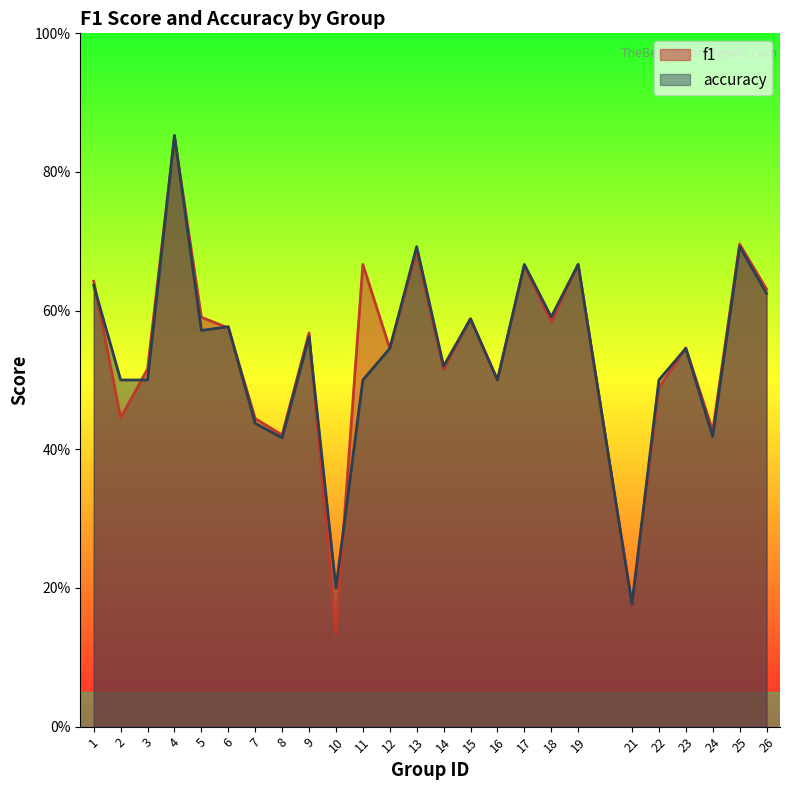

Count the number of categories in the chart.

25